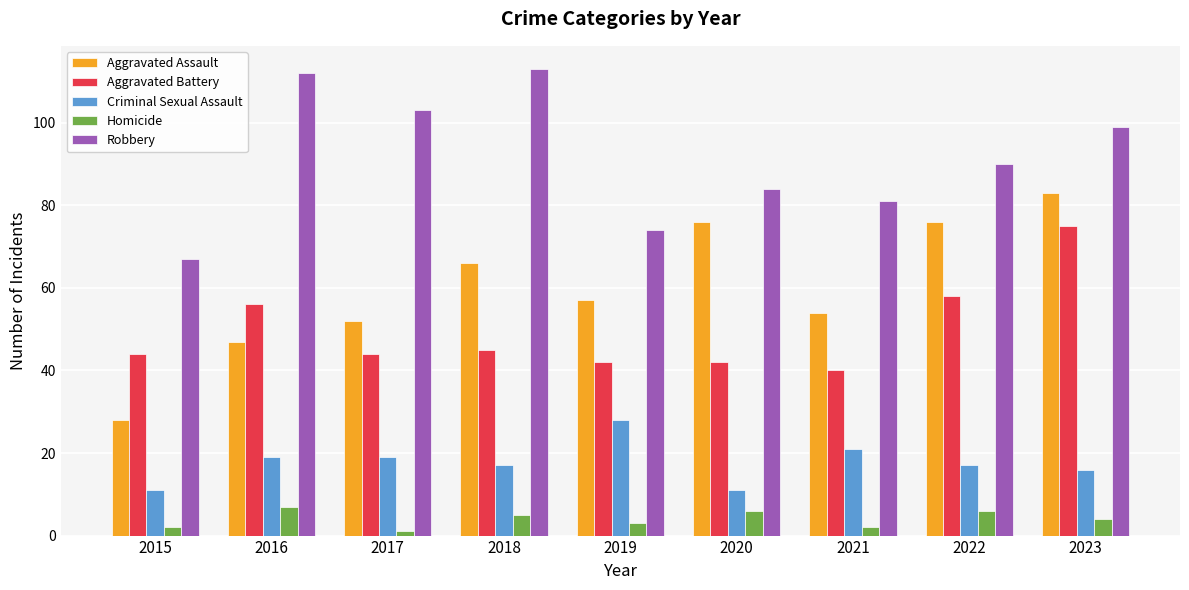

The Homicide series shows 4 at 2023. True or false?

True